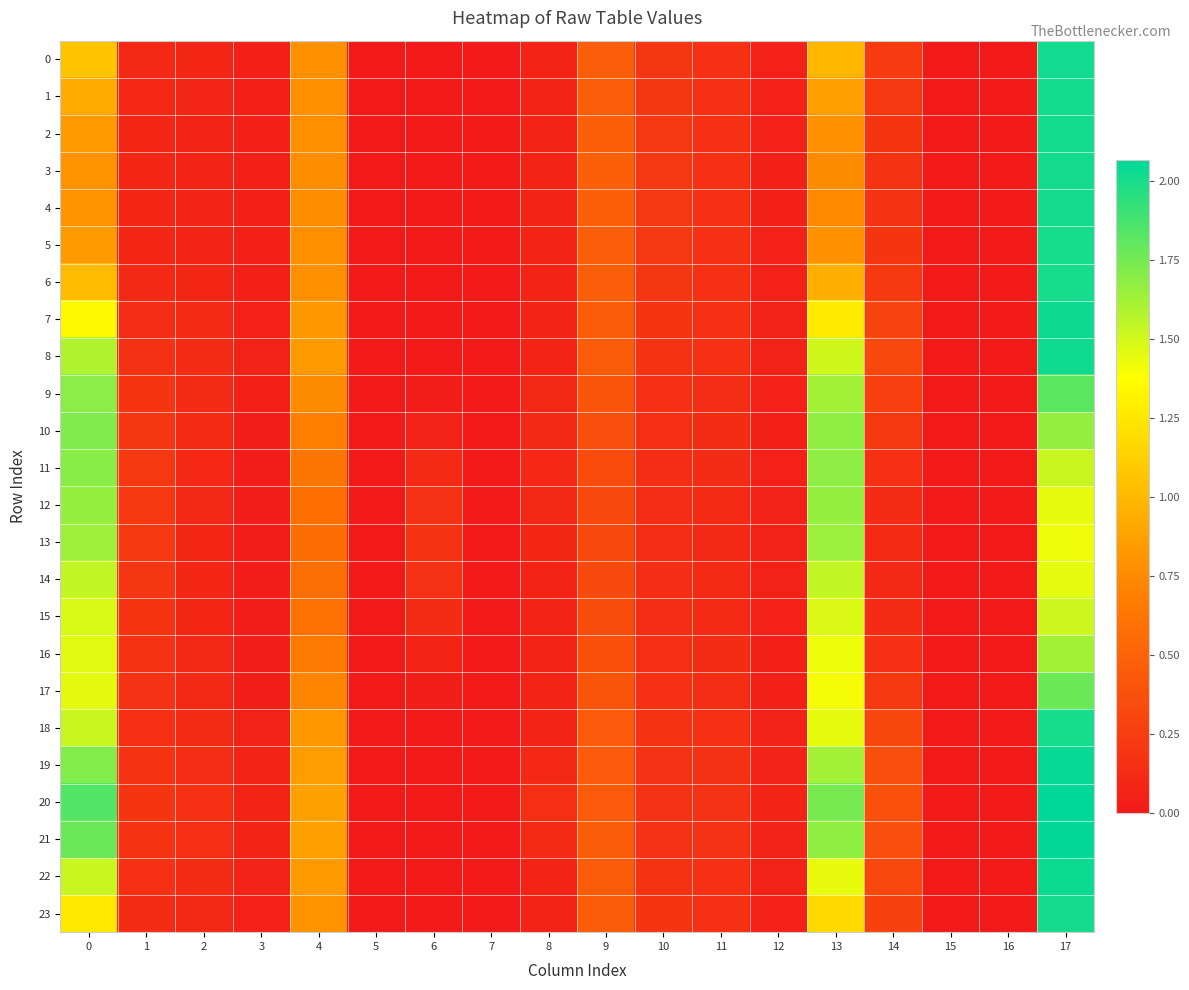

Reading left to right, transcribe all the data shown in this chart.

0: 0=1.1	1=0.1	2=0.1	3=0.1	4=0.8	5=0.0	6=0.0	7=0.0	8=0.1	9=0.5	10=0.2	11=0.2	12=0.1	13=1.0	14=0.2	15=0.0	16=0.0	17=2.0
1: 0=0.9	1=0.1	2=0.1	3=0.0	4=0.8	5=0.0	6=0.0	7=0.0	8=0.1	9=0.5	10=0.2	11=0.2	12=0.1	13=0.9	14=0.2	15=0.0	16=0.0	17=2.0
2: 0=0.8	1=0.1	2=0.1	3=0.0	4=0.8	5=0.0	6=0.0	7=0.0	8=0.1	9=0.5	10=0.2	11=0.2	12=0.1	13=0.8	14=0.2	15=0.0	16=0.0	17=2.0
3: 0=0.8	1=0.1	2=0.1	3=0.0	4=0.8	5=0.0	6=0.0	7=0.0	8=0.1	9=0.5	10=0.2	11=0.2	12=0.1	13=0.8	14=0.2	15=0.0	16=0.0	17=2.0
4: 0=0.8	1=0.1	2=0.1	3=0.0	4=0.8	5=0.0	6=0.0	7=0.0	8=0.1	9=0.5	10=0.2	11=0.2	12=0.1	13=0.7	14=0.2	15=0.0	16=0.0	17=2.0
5: 0=0.8	1=0.1	2=0.1	3=0.0	4=0.8	5=0.0	6=0.0	7=0.0	8=0.1	9=0.5	10=0.2	11=0.2	12=0.1	13=0.8	14=0.2	15=0.0	16=0.0	17=2.0
6: 0=1.0	1=0.1	2=0.1	3=0.1	4=0.8	5=0.0	6=0.0	7=0.0	8=0.1	9=0.5	10=0.2	11=0.2	12=0.1	13=0.9	14=0.2	15=0.0	16=0.0	17=2.0
7: 0=1.3	1=0.1	2=0.1	3=0.1	4=0.8	5=0.0	6=0.0	7=0.0	8=0.1	9=0.5	10=0.2	11=0.2	12=0.1	13=1.3	14=0.3	15=0.0	16=0.0	17=2.0
8: 0=1.6	1=0.2	2=0.1	3=0.1	4=0.8	5=0.0	6=0.0	7=0.0	8=0.1	9=0.4	10=0.2	11=0.2	12=0.1	13=1.5	14=0.3	15=0.0	16=0.0	17=2.0
9: 0=1.7	1=0.2	2=0.1	3=0.0	4=0.8	5=0.0	6=0.0	7=0.0	8=0.1	9=0.4	10=0.2	11=0.1	12=0.1	13=1.6	14=0.3	15=0.0	16=0.0	17=1.8
10: 0=1.7	1=0.2	2=0.1	3=0.0	4=0.7	5=0.0	6=0.1	7=0.0	8=0.1	9=0.4	10=0.1	11=0.1	12=0.1	13=1.7	14=0.2	15=0.0	16=0.0	17=1.7
11: 0=1.7	1=0.2	2=0.1	3=0.0	4=0.6	5=0.0	6=0.1	7=0.0	8=0.1	9=0.3	10=0.1	11=0.1	12=0.1	13=1.7	14=0.2	15=0.0	16=0.0	17=1.5
12: 0=1.7	1=0.2	2=0.1	3=0.0	4=0.6	5=0.0	6=0.2	7=0.0	8=0.1	9=0.3	10=0.1	11=0.1	12=0.1	13=1.7	14=0.1	15=0.0	16=0.0	17=1.4
13: 0=1.6	1=0.2	2=0.1	3=0.0	4=0.6	5=0.0	6=0.2	7=0.0	8=0.1	9=0.3	10=0.1	11=0.1	12=0.1	13=1.6	14=0.1	15=0.0	16=0.0	17=1.4
14: 0=1.5	1=0.2	2=0.1	3=0.0	4=0.6	5=0.0	6=0.2	7=0.0	8=0.1	9=0.3	10=0.1	11=0.1	12=0.1	13=1.5	14=0.1	15=0.0	16=0.0	17=1.4
15: 0=1.5	1=0.2	2=0.1	3=0.0	4=0.6	5=0.0	6=0.1	7=0.0	8=0.1	9=0.3	10=0.1	11=0.1	12=0.1	13=1.5	14=0.1	15=0.0	16=0.0	17=1.5
16: 0=1.5	1=0.2	2=0.1	3=0.0	4=0.7	5=0.0	6=0.1	7=0.0	8=0.1	9=0.4	10=0.2	11=0.1	12=0.1	13=1.4	14=0.2	15=0.0	16=0.0	17=1.6
17: 0=1.5	1=0.2	2=0.1	3=0.0	4=0.7	5=0.0	6=0.0	7=0.0	8=0.1	9=0.4	10=0.2	11=0.1	12=0.0	13=1.4	14=0.2	15=0.0	16=0.0	17=1.8
18: 0=1.5	1=0.2	2=0.1	3=0.1	4=0.8	5=0.0	6=0.0	7=0.0	8=0.1	9=0.4	10=0.2	11=0.2	12=0.1	13=1.4	14=0.3	15=0.0	16=0.0	17=2.0
19: 0=1.7	1=0.2	2=0.1	3=0.1	4=0.9	5=0.0	6=0.0	7=0.0	8=0.1	9=0.4	10=0.2	11=0.2	12=0.1	13=1.6	14=0.4	15=0.0	16=0.0	17=2.0
20: 0=1.8	1=0.2	2=0.2	3=0.1	4=0.9	5=0.0	6=0.0	7=0.0	8=0.1	9=0.4	10=0.2	11=0.2	12=0.1	13=1.7	14=0.4	15=0.0	16=0.0	17=2.1
21: 0=1.8	1=0.2	2=0.1	3=0.1	4=0.9	5=0.0	6=0.0	7=0.0	8=0.1	9=0.4	10=0.2	11=0.2	12=0.1	13=1.7	14=0.4	15=0.0	16=0.0	17=2.1
22: 0=1.5	1=0.2	2=0.1	3=0.1	4=0.8	5=0.0	6=0.0	7=0.0	8=0.1	9=0.4	10=0.2	11=0.2	12=0.1	13=1.4	14=0.3	15=0.0	16=0.0	17=2.0
23: 0=1.3	1=0.1	2=0.1	3=0.1	4=0.8	5=0.0	6=0.0	7=0.0	8=0.1	9=0.5	10=0.2	11=0.2	12=0.1	13=1.2	14=0.3	15=0.0	16=0.0	17=2.0